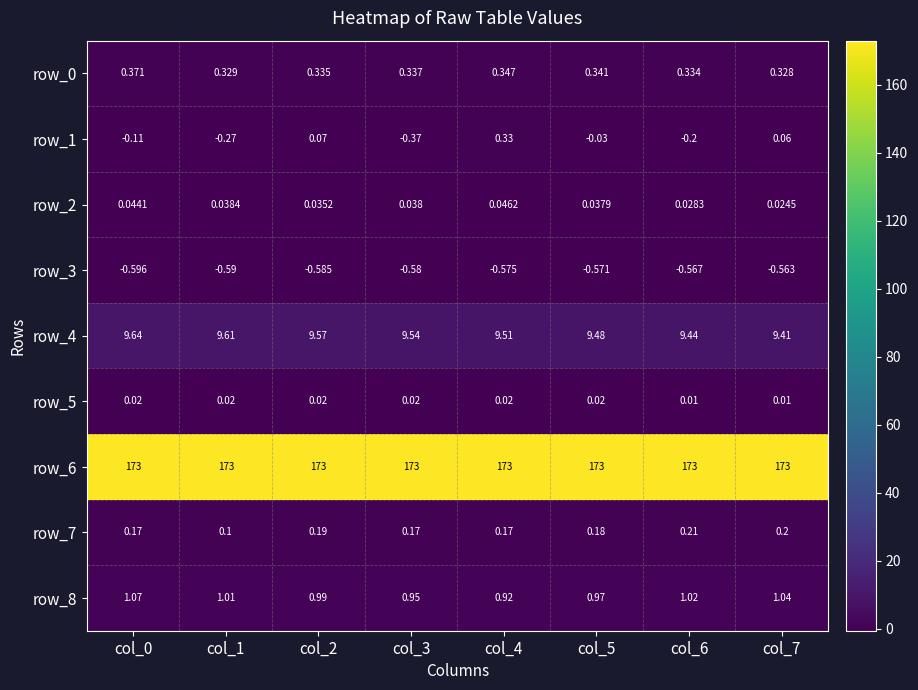

What is the greatest value displayed?

173.0